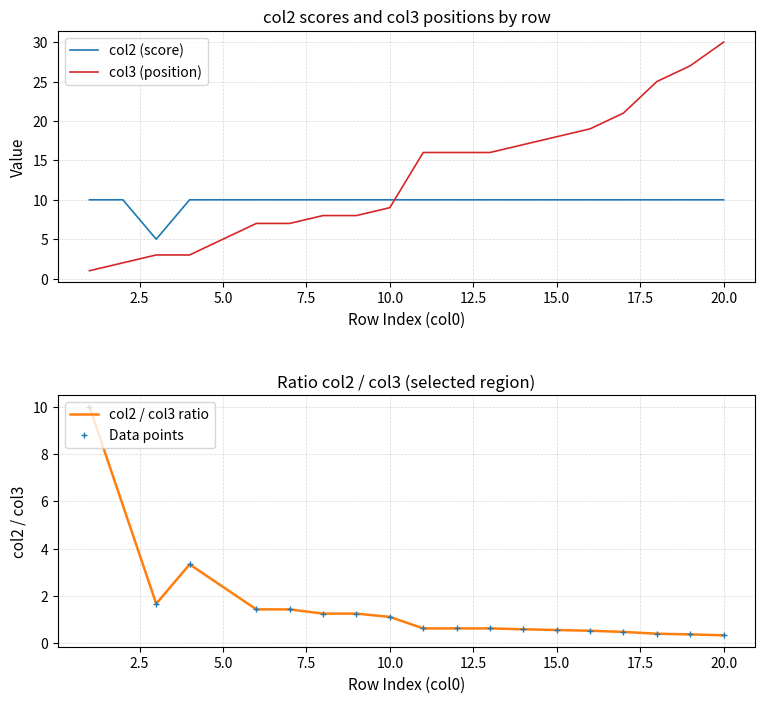

At which category does the data reach its first local valley?

3